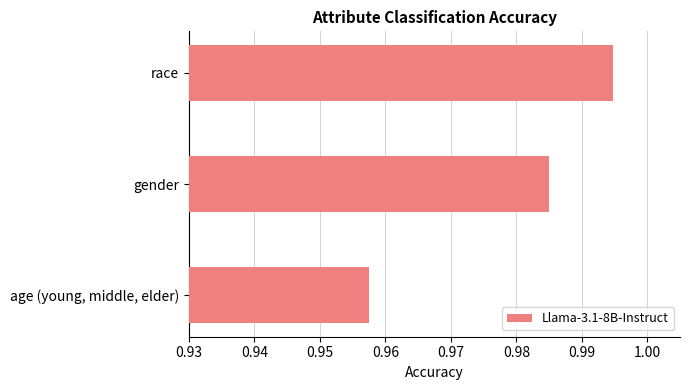

What is the sum of all values?

2.9